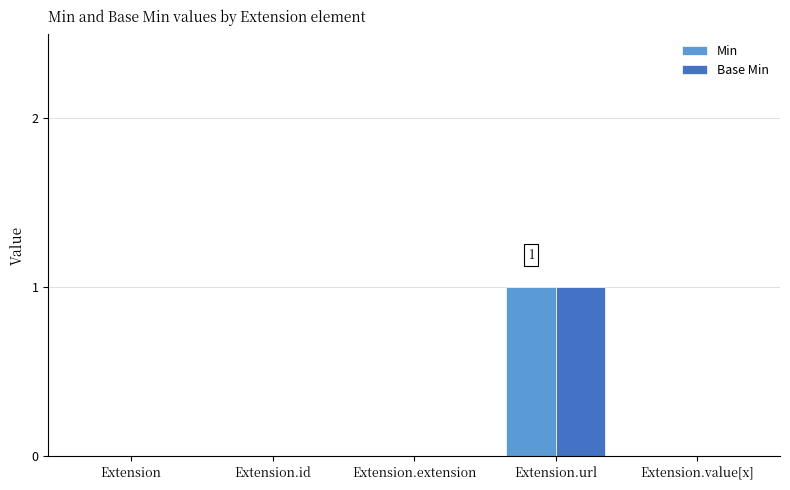

How many groups of bars are there?

5